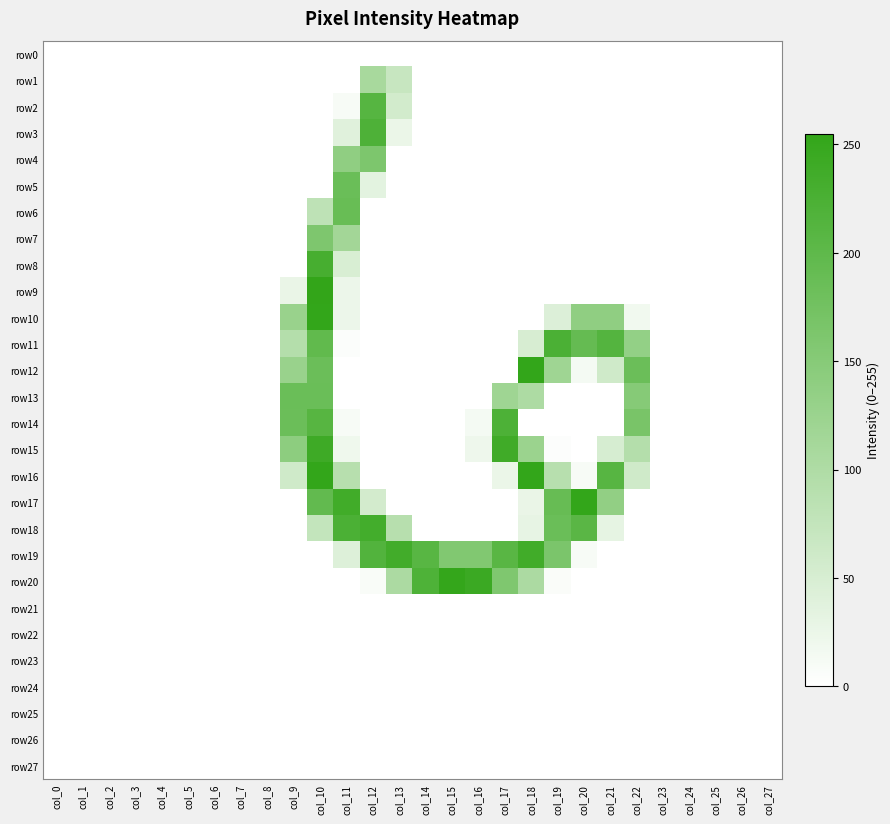

What is the difference between the highest and lowest values at col_20?

254